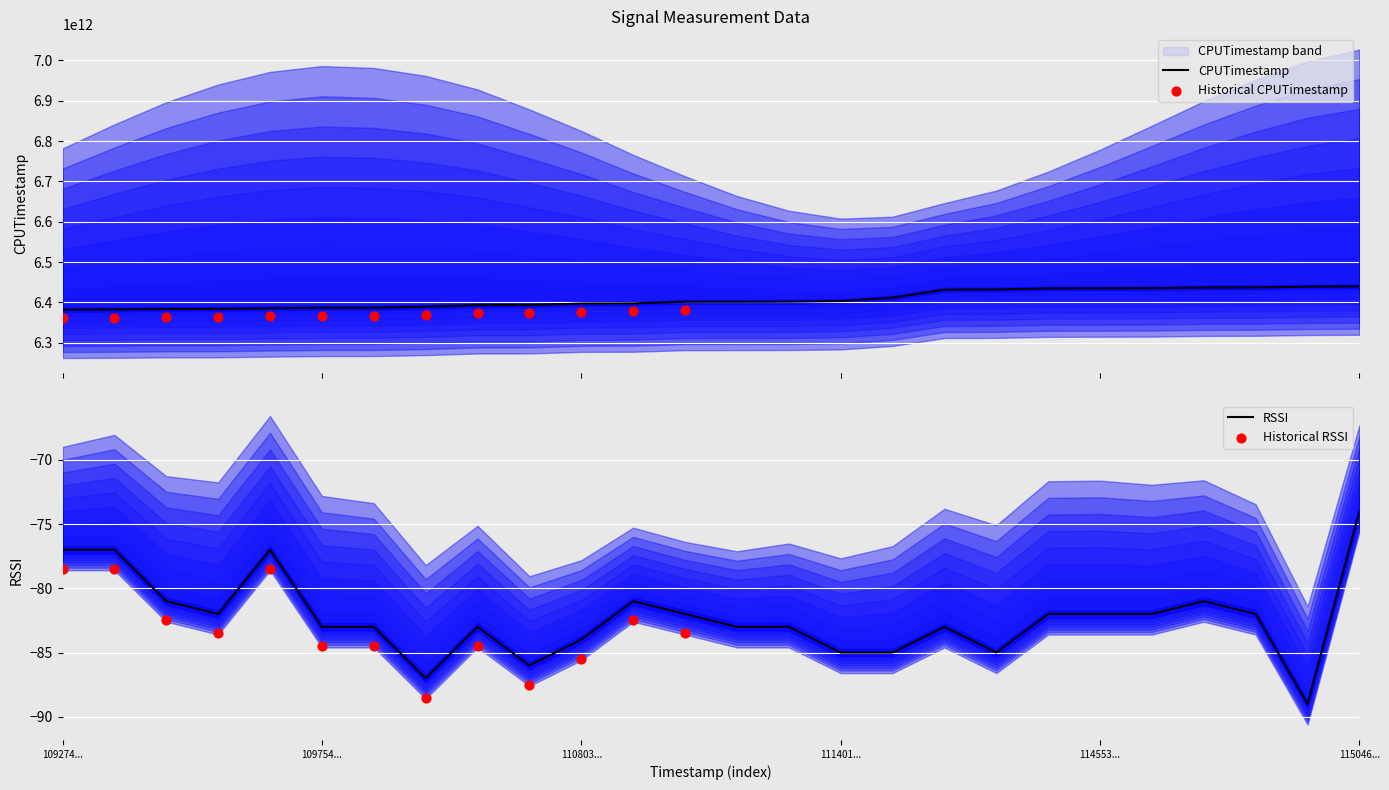

Which series has the largest Y range (max minus min)?

CPUTimestamp